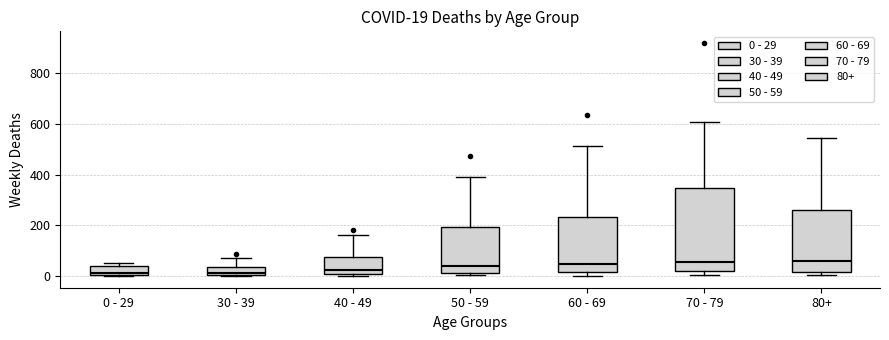

Which box is the tallest, from its lower edge to its upper edge?

70 - 79